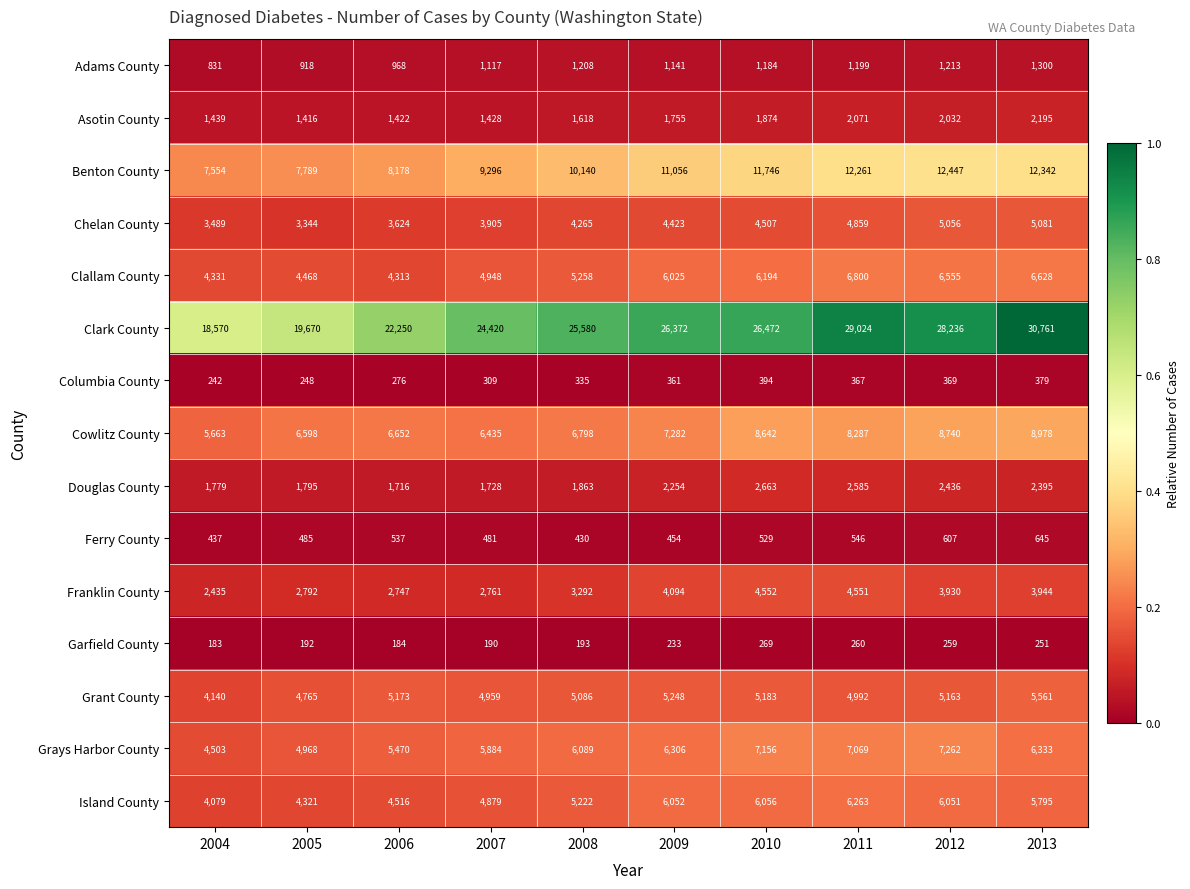

Which series has the widest spread of values?

Clark County